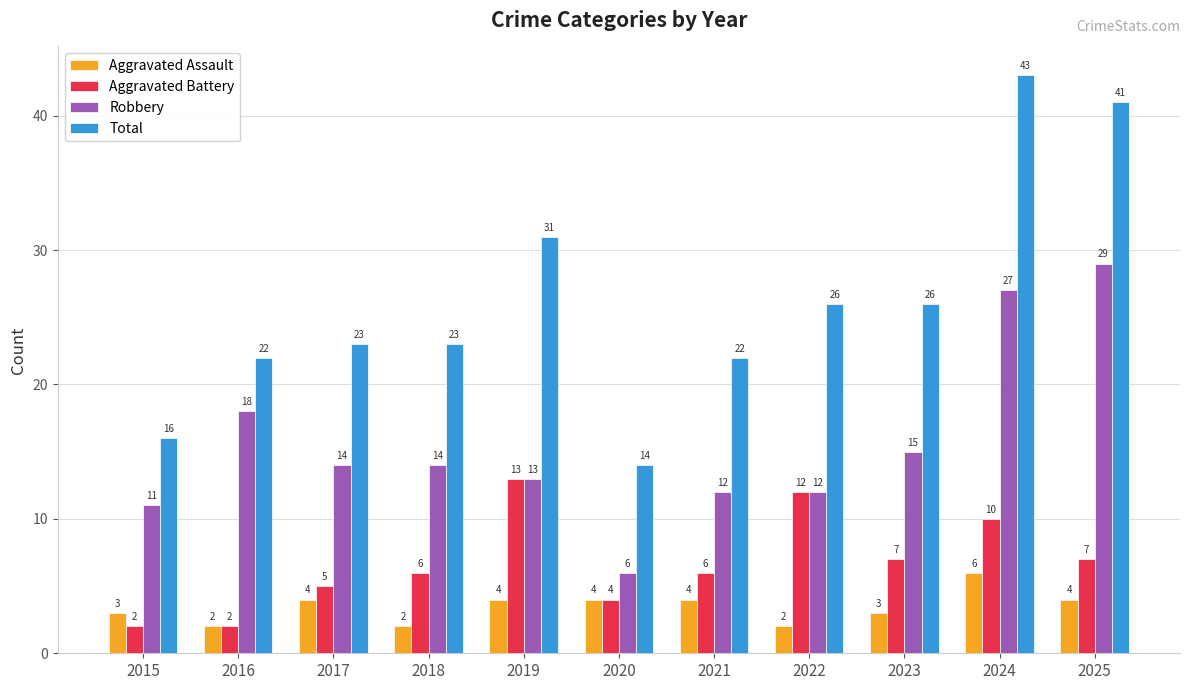

Reading left to right, extract all data points from this chart.

Aggravated Assault: 2015=3	2016=2	2017=4	2018=2	2019=4	2020=4	2021=4	2022=2	2023=3	2024=6	2025=4
Aggravated Battery: 2015=2	2016=2	2017=5	2018=6	2019=13	2020=4	2021=6	2022=12	2023=7	2024=10	2025=7
Robbery: 2015=11	2016=18	2017=14	2018=14	2019=13	2020=6	2021=12	2022=12	2023=15	2024=27	2025=29
Total: 2015=16	2016=22	2017=23	2018=23	2019=31	2020=14	2021=22	2022=26	2023=26	2024=43	2025=41